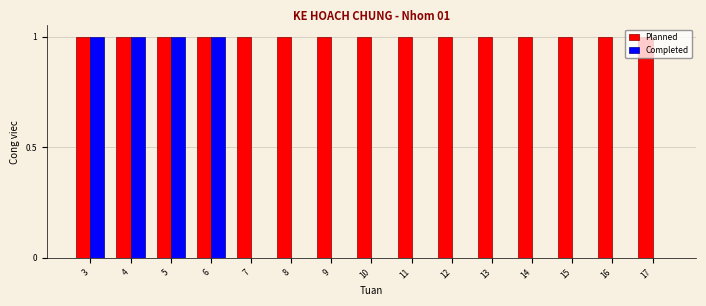

True or false: Completed has a value of 0 at 12.

True